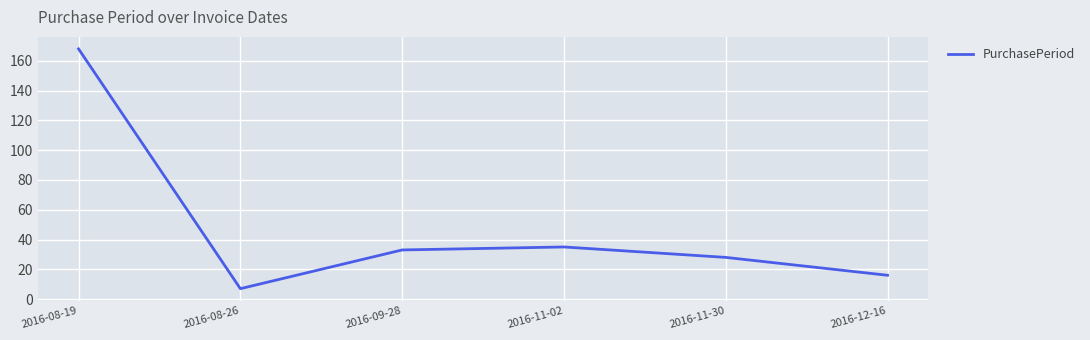

Where is the first local maximum?

2016-11-02